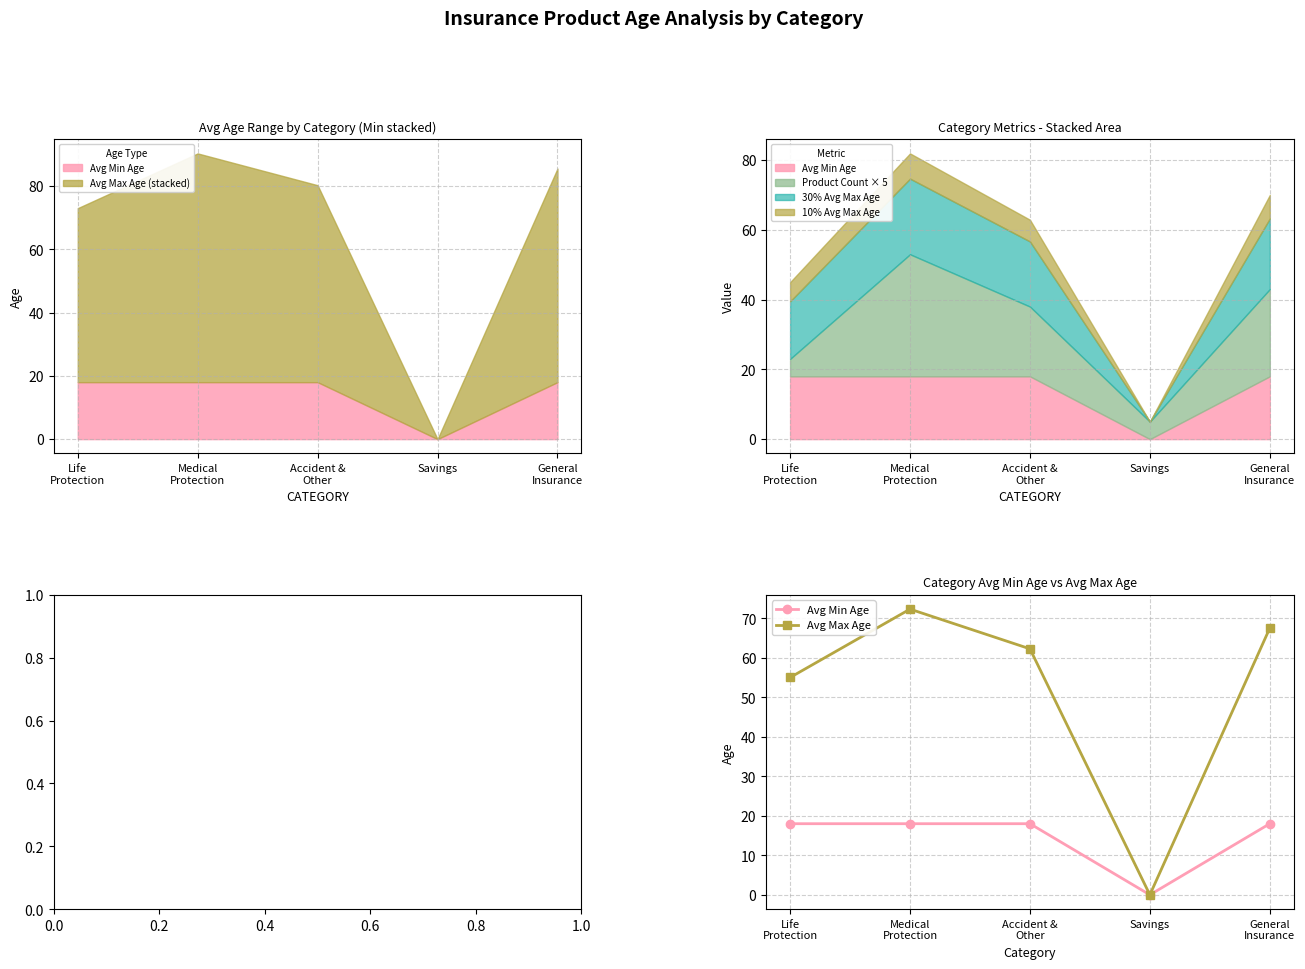

How many positive values does the Avg Max Age series have?

4